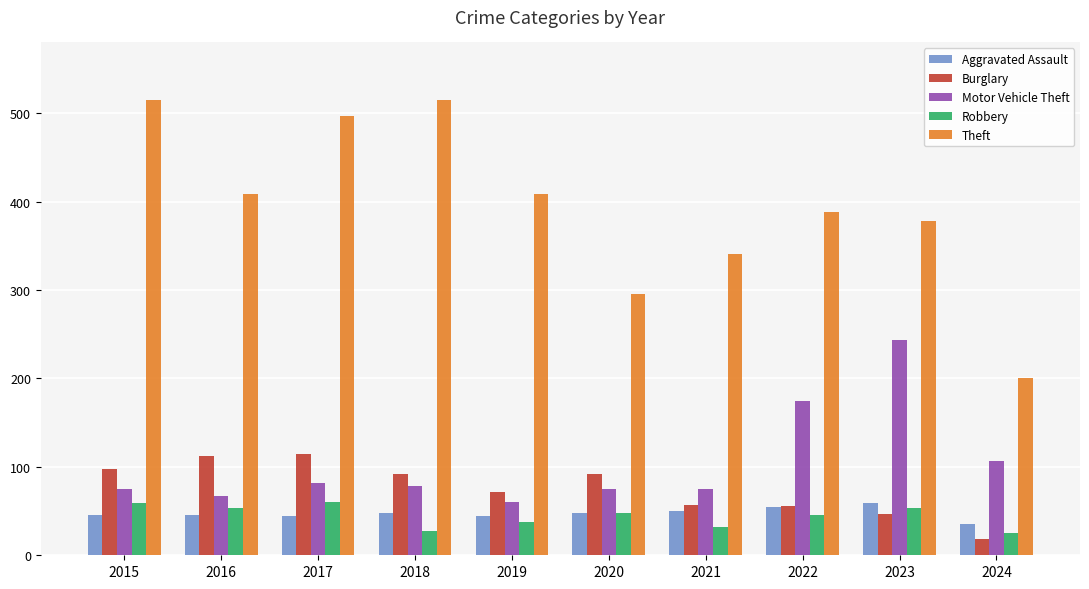

What is the difference between the second highest and second lowest values in the Motor Vehicle Theft series?

108